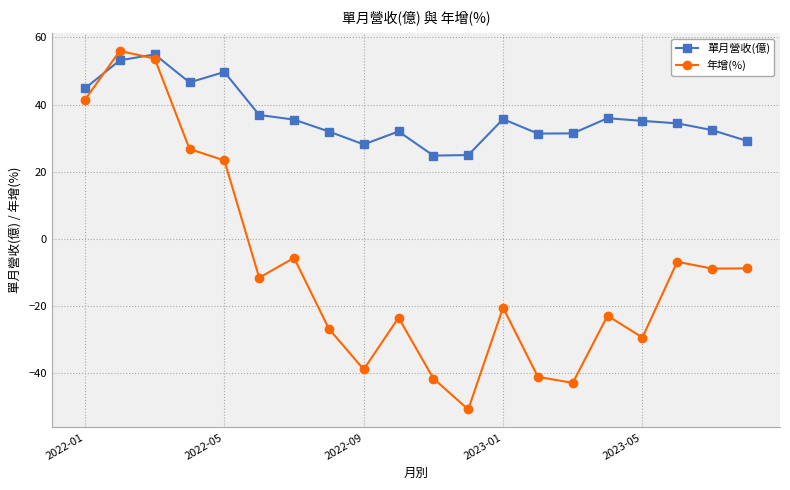

What is the sum of all 年增(%) values?

-177.3